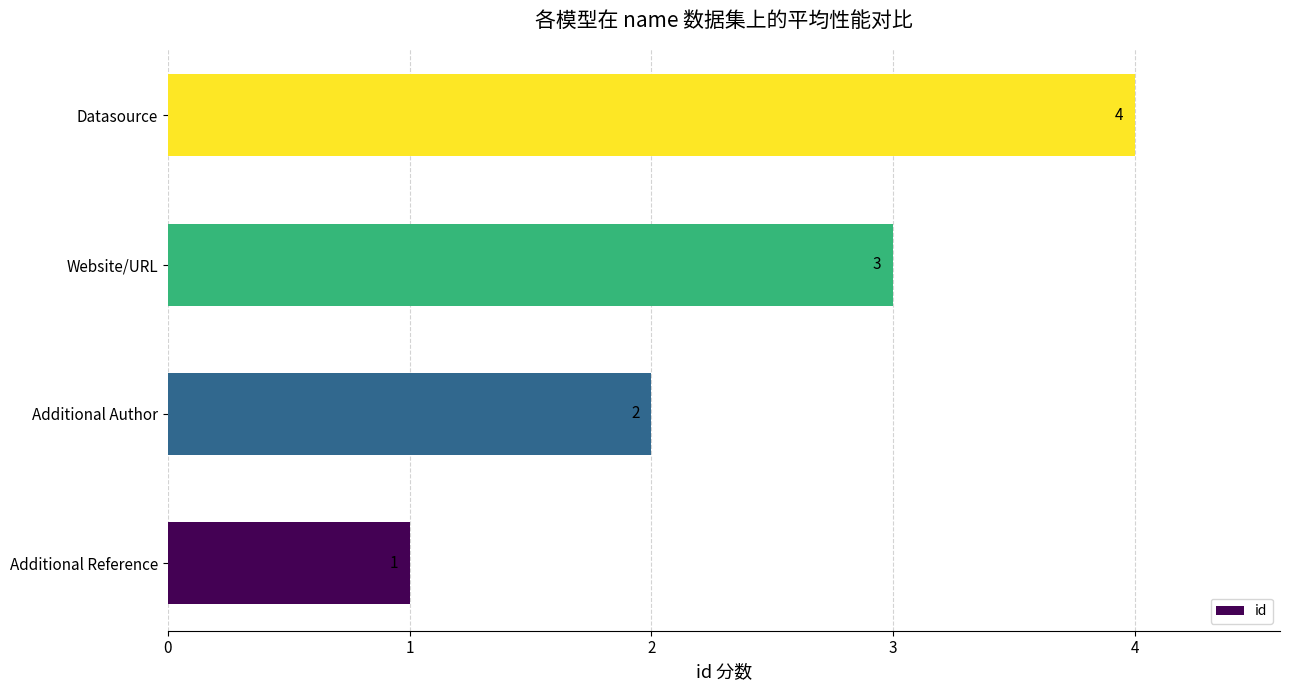

What is the smallest value displayed?

1